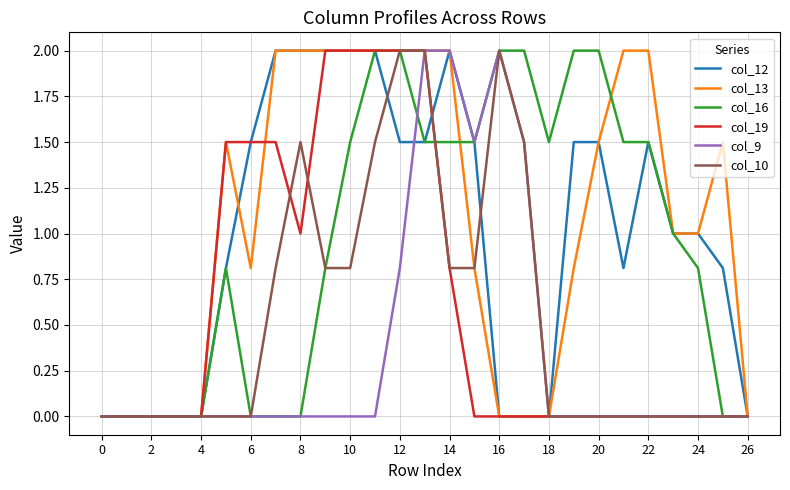

What is the highest value of the col_9 series?

2.0